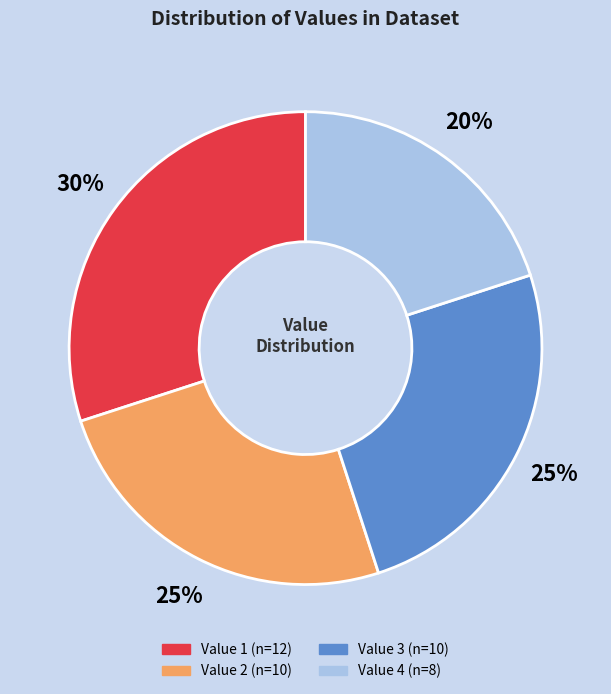

How many segments does this pie chart have?

4